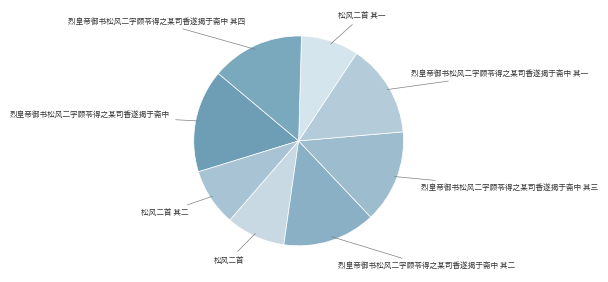

The 烈皇帝御书松风二字顾苓得之某司香遂揭于斋中 其一 slice represents 4% of the pie. True or false?

False